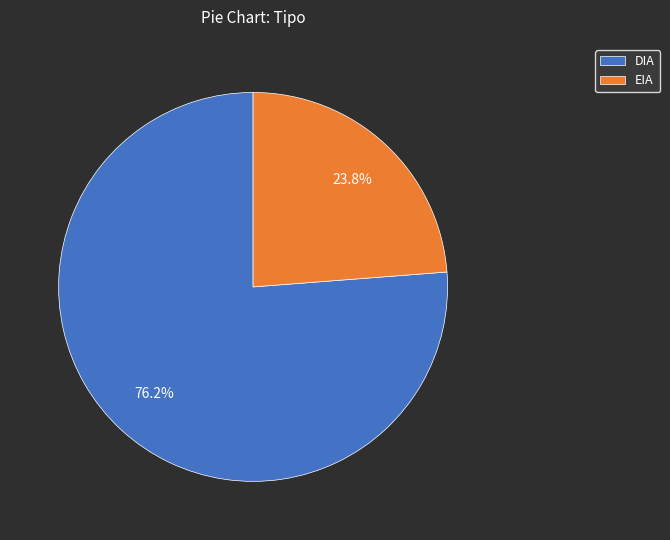

Count the number of slices in the pie.

2